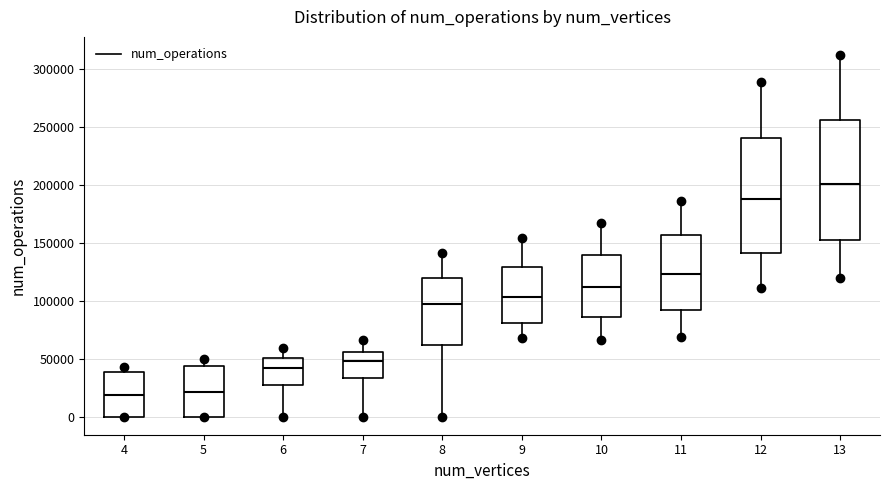

Where does the lower whisker of the box at x = 7 end on the y-axis? The values are not printed on the chart, so give them approximately, as read against the axis.

0